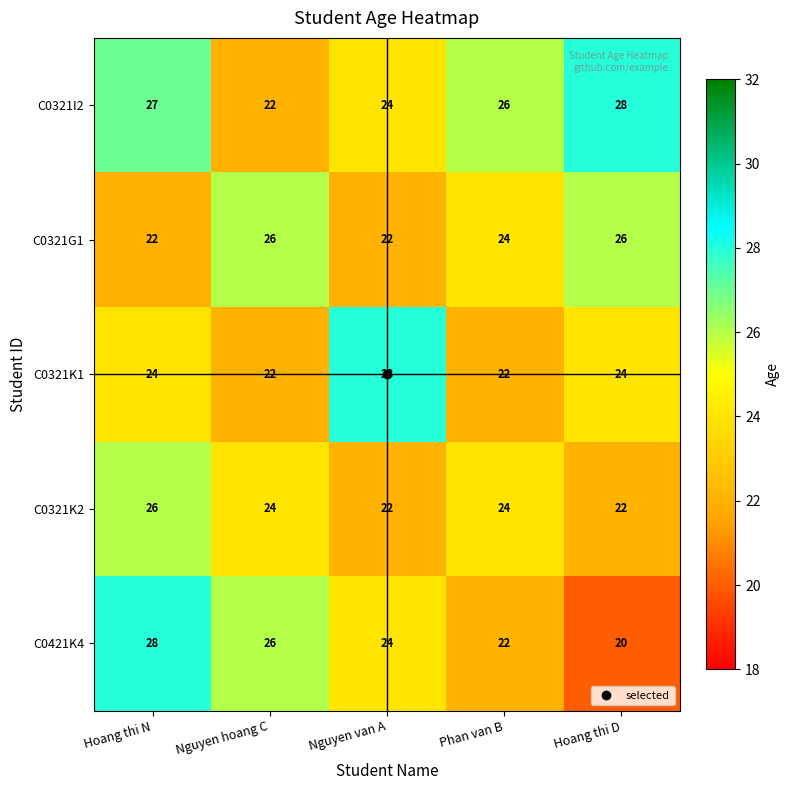

What is the total value across all series at Hoang thi D?

120